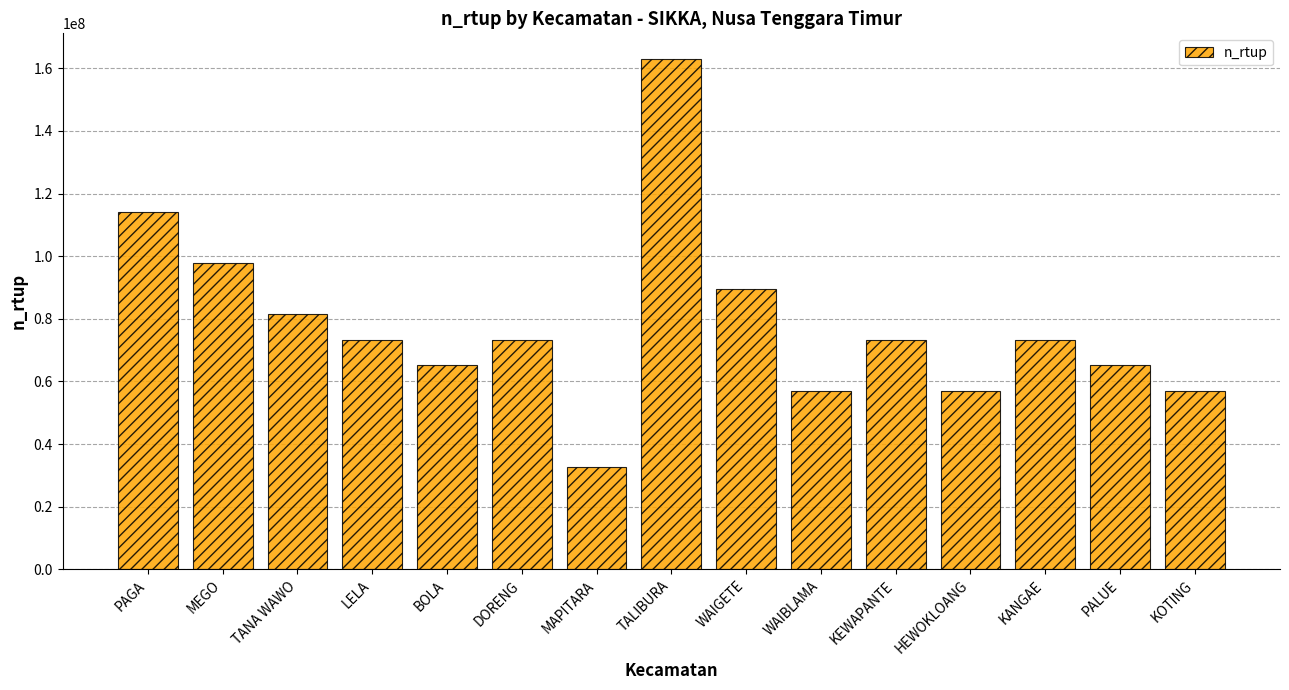

How many bars are there in total?

15